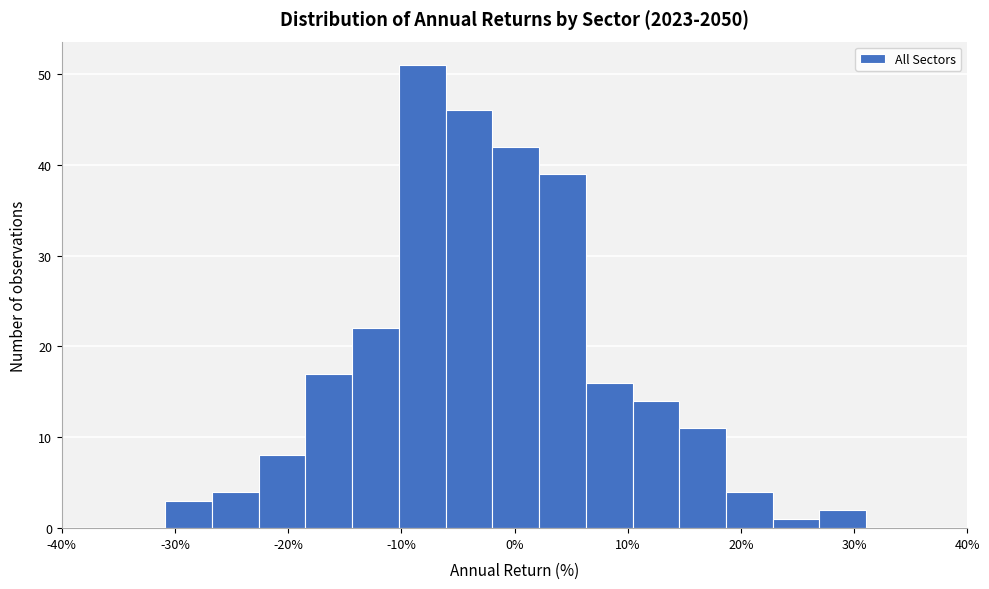

Reading left to right, list every bar in this chart as the range it spans on the x-axis followed by its height. Neither the bar edges nor the heights are printed on the chart, so give them approximately, as read against the axes.

-31 to -27: 3
-27 to -23: 4
-23 to -18: 8
-18 to -14: 17
-14 to -10: 22
-10 to -6: 51
-6 to -2: 46
-2 to 2: 42
2 to 6: 39
6 to 10: 16
10 to 15: 14
15 to 19: 11
19 to 23: 4
23 to 27: 1
27 to 31: 2